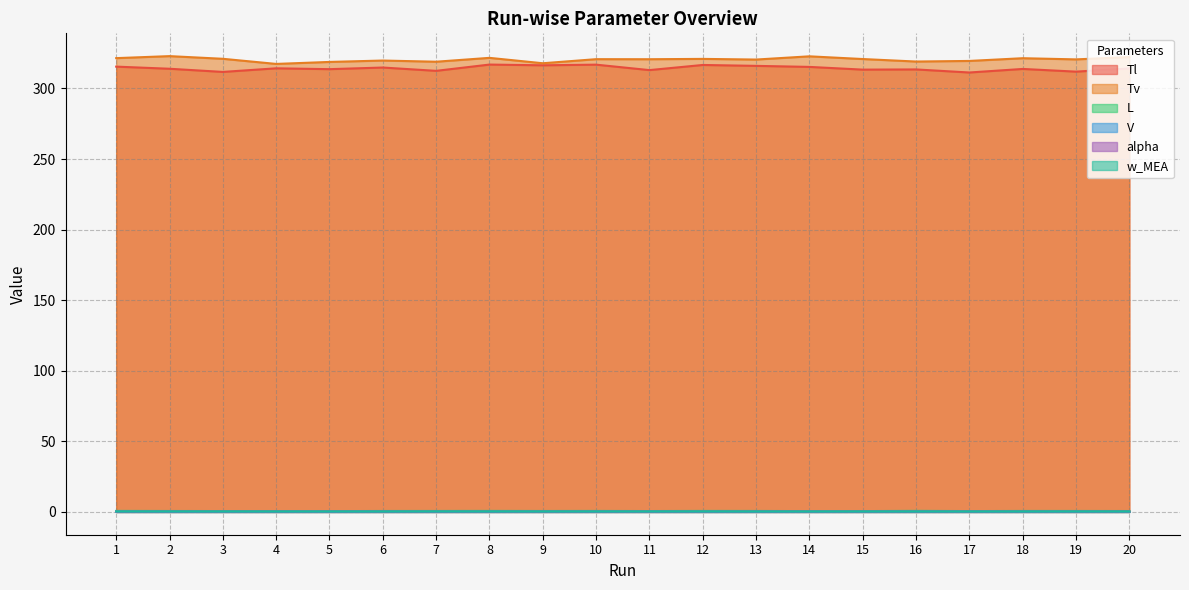

Is it true that alpha equals 0.3 at 4?

True